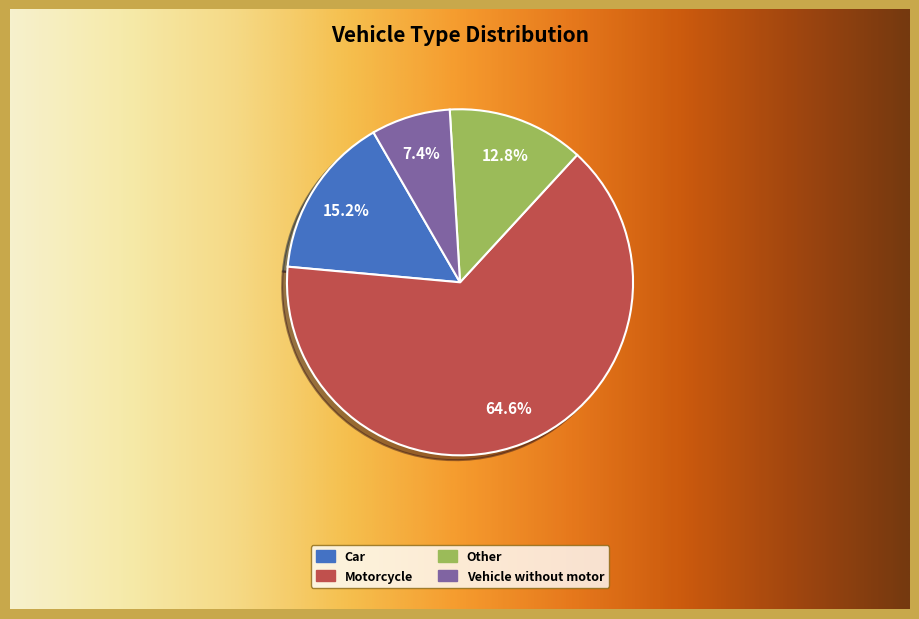

To the nearest percent, what is the combined percentage of Other and Car?

28%